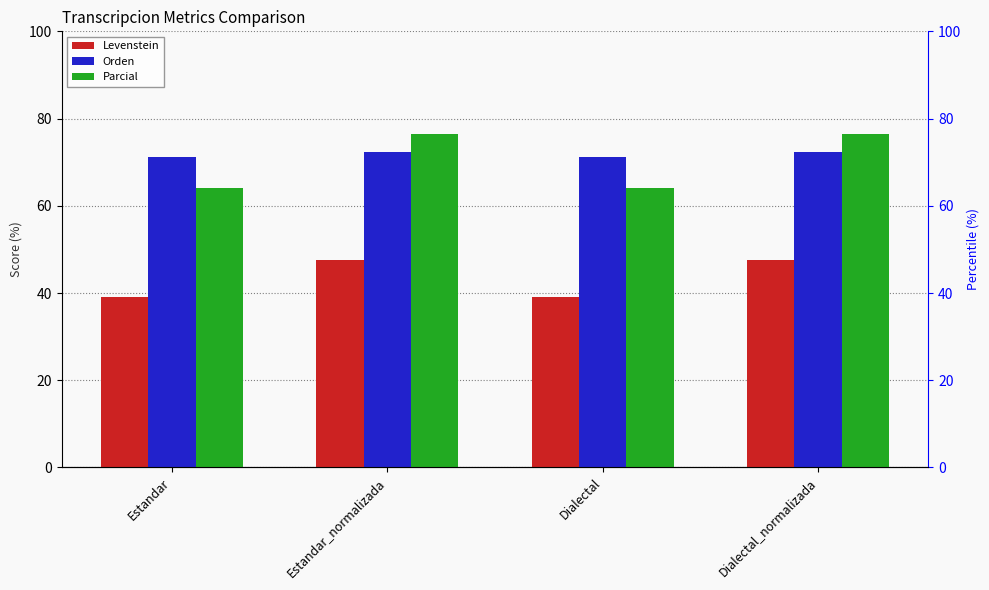

Reading left to right, what are all the values shown in this chart?

Levenstein: 39.1	47.7	39.1	47.7
Orden: 71.1	72.3	71.1	72.3
Parcial: 64.2	76.5	64.2	76.5